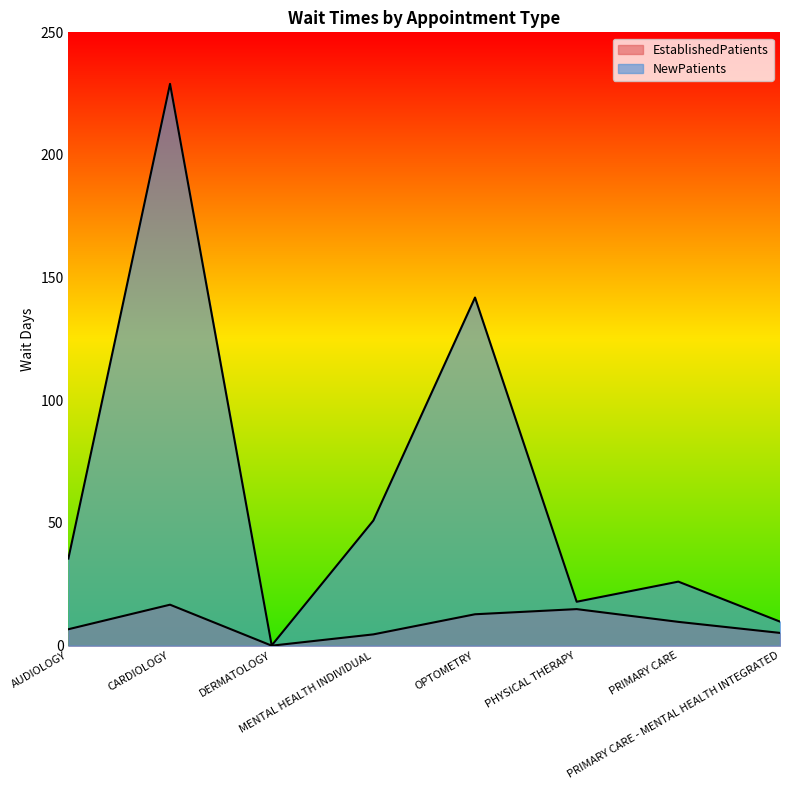

What position from the left is PRIMARY CARE - MENTAL HEALTH INTEGRATED?

8